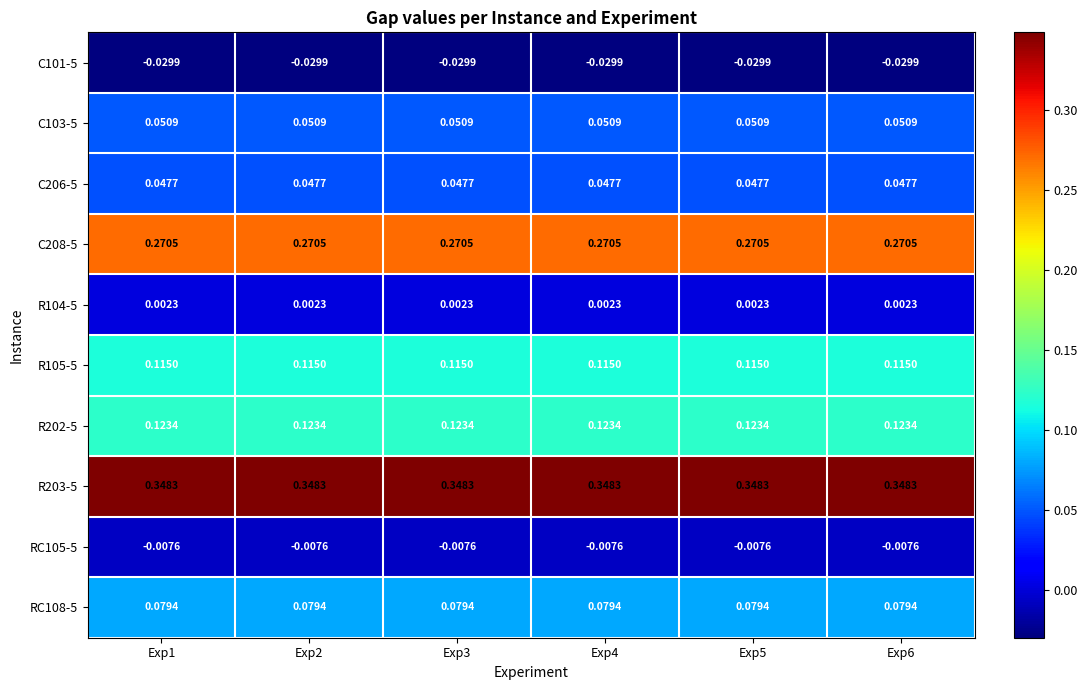

Is the value of C206-5 at Exp2 greater than the value of C101-5 at Exp1?

Yes